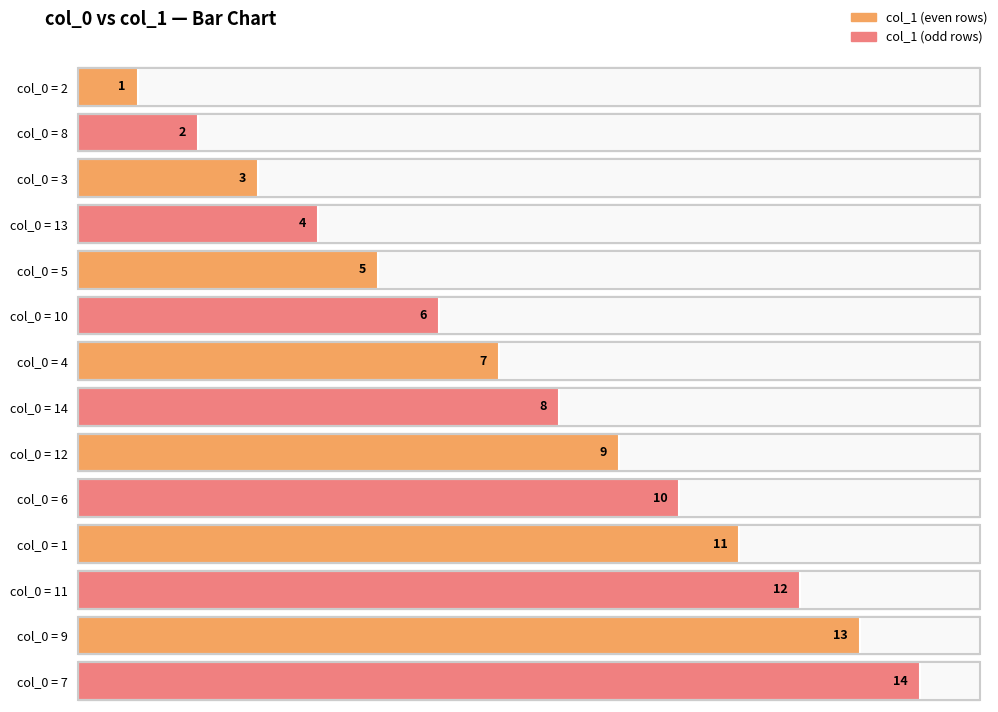

Rank the categories by value from lowest to highest.

2, 8, 3, 13, 5, 10, 4, 14, 12, 6, 1, 11, 9, 7